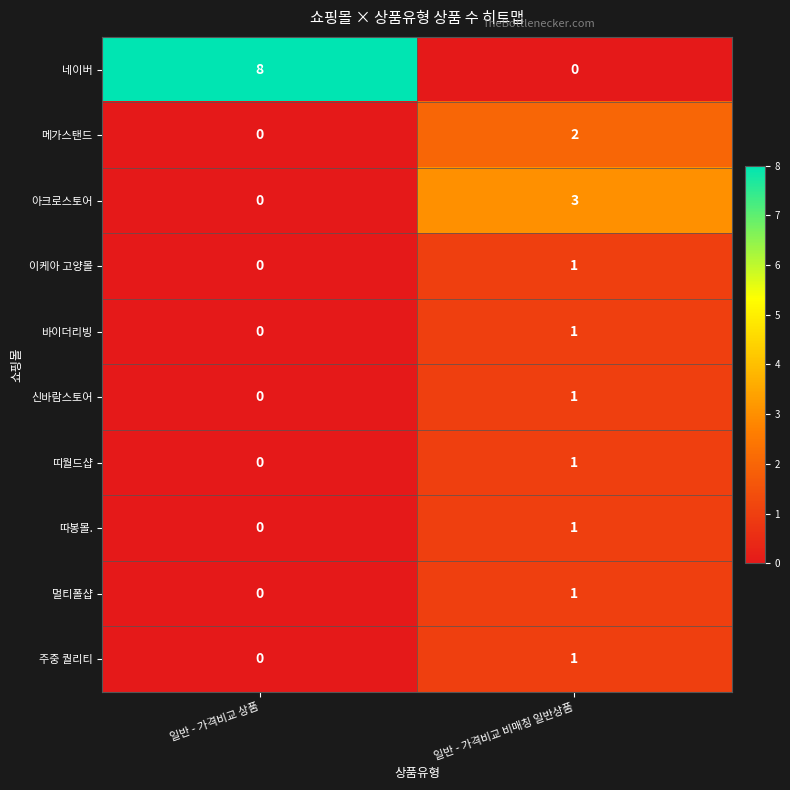

How many values in the 네이버 series are below 8?

1